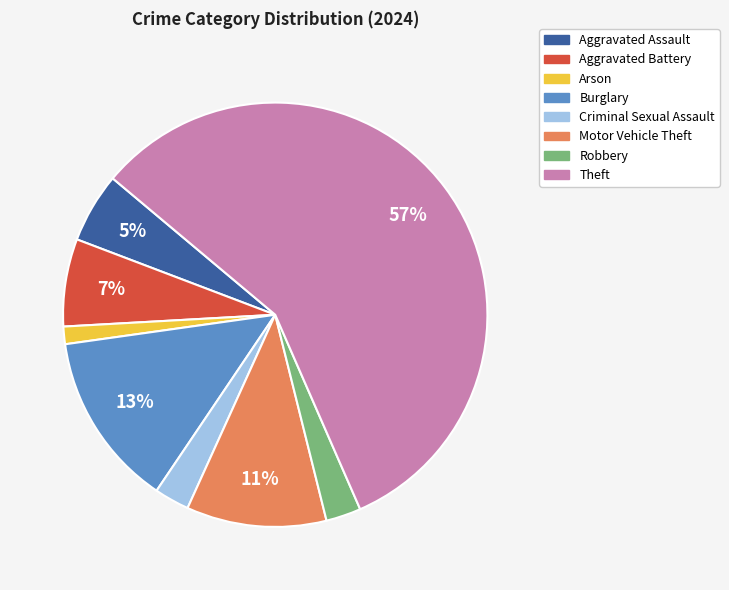

How many segments does this pie chart have?

8